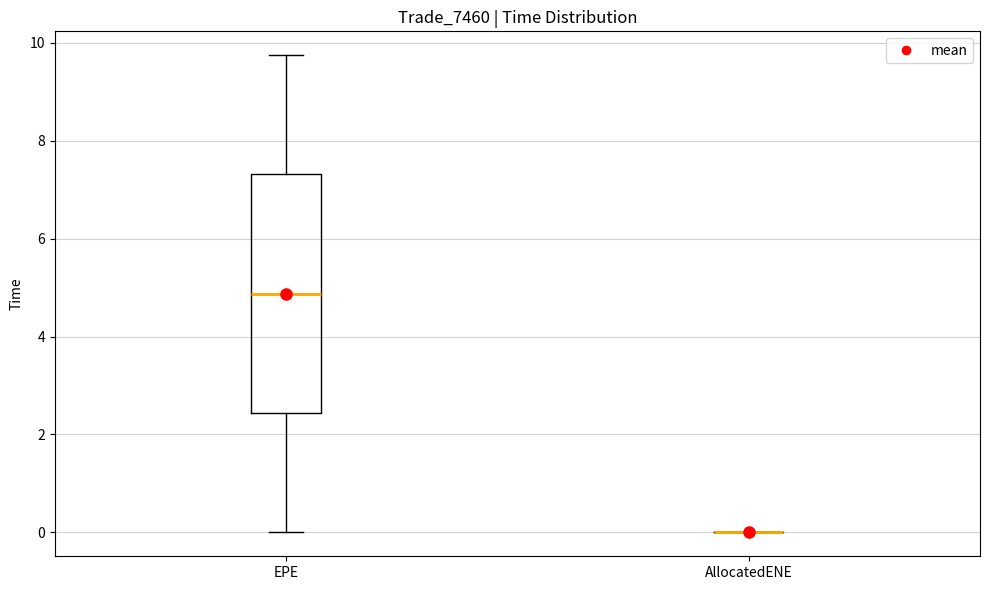

Reading left to right, read every box against the y-axis: the position of its median line, the range the box covers, and the ends of its whiskers. The values are not printed on the chart, so give them approximately, as read against the axis.

EPE: median 4.8, box 2.4 to 7.4, whiskers 0.0 to 9.8
AllocatedENE: box collapsed to a line at 0.0, whiskers 0.0 to 0.0